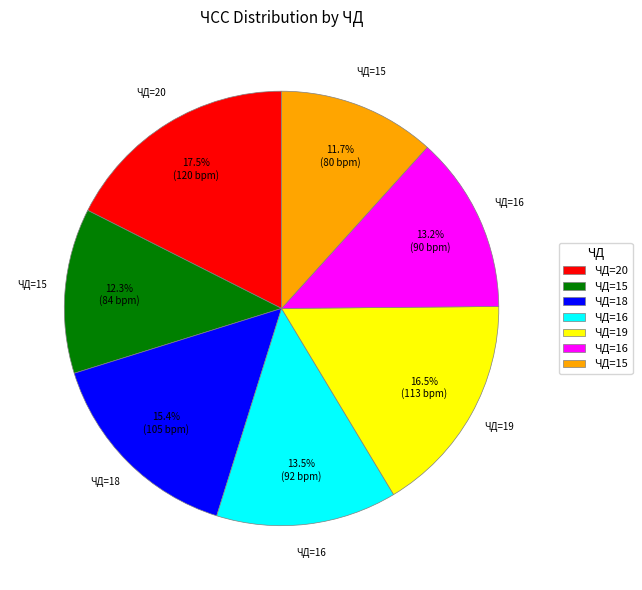

To the nearest percent, what is the average slice percentage?

14%